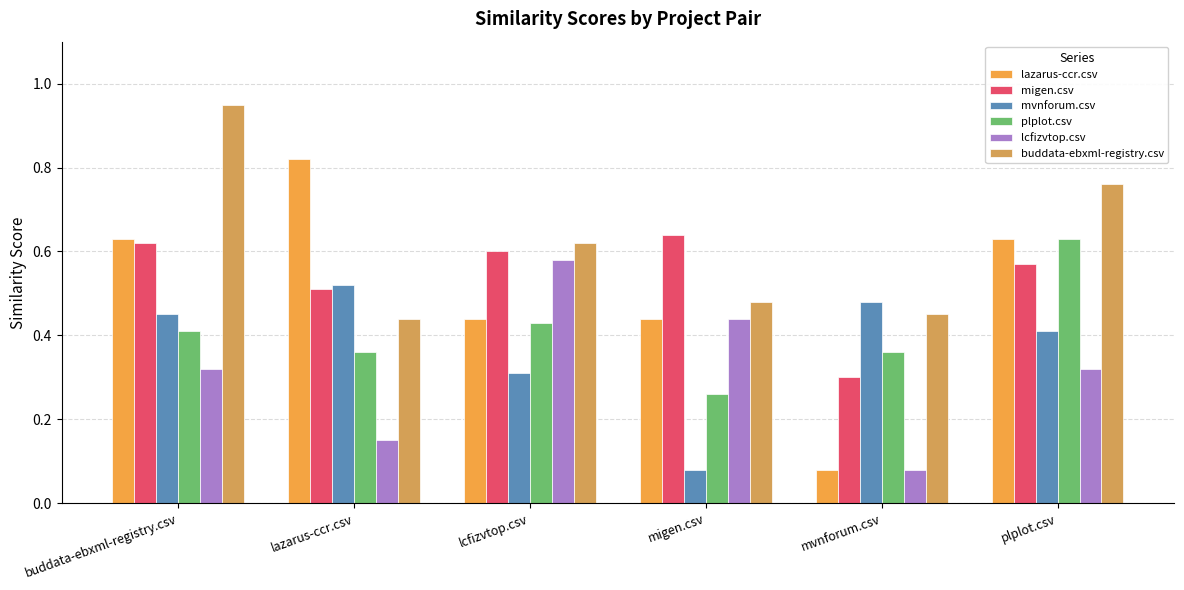

What is the label of the 4th bar from the right?

lcfizvtop.csv